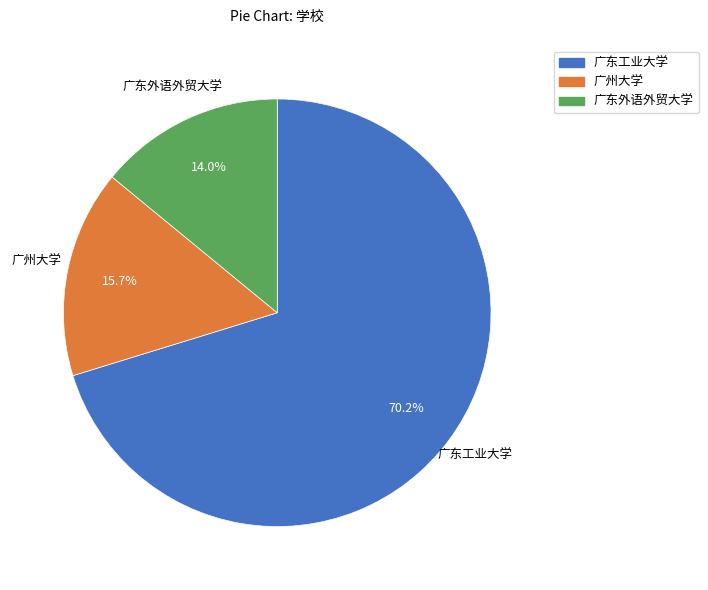

What is the majority slice?

广东工业大学